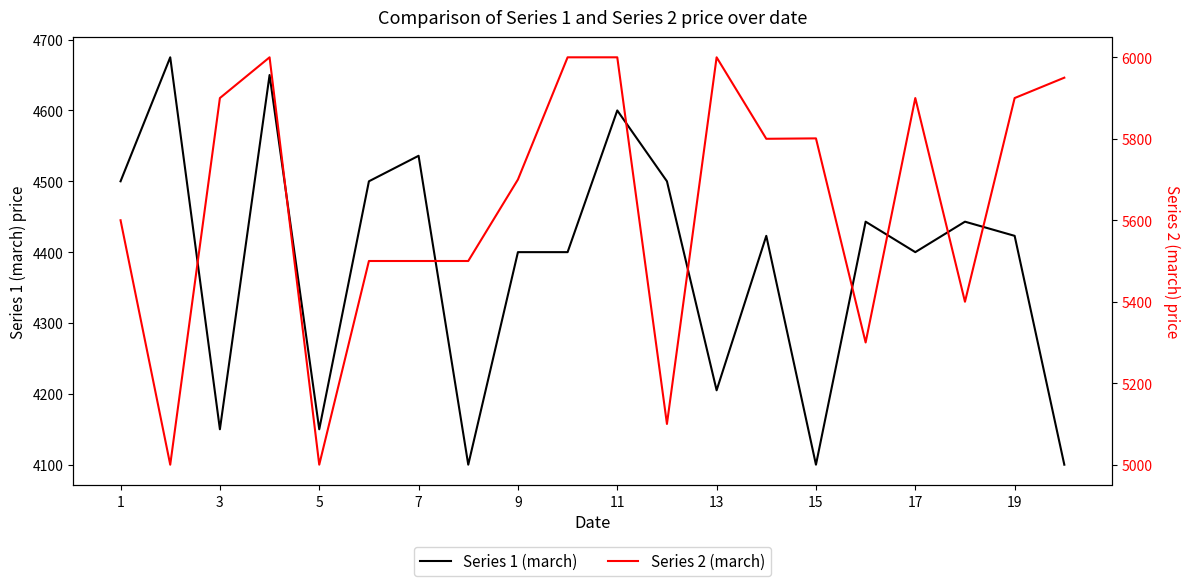

What is the minimum value for Series 1 (march)?

4100